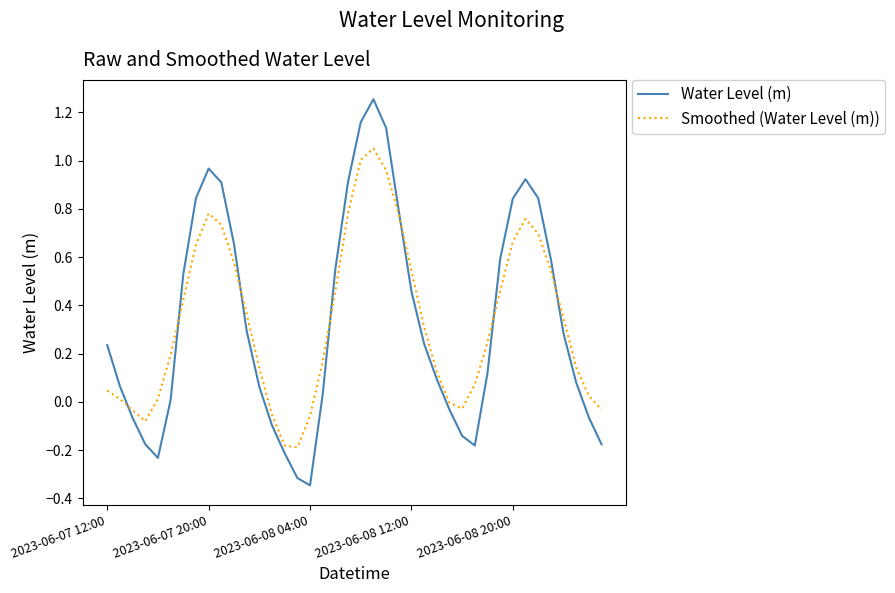

Which series has the widest spread of values?

Water Level (m)